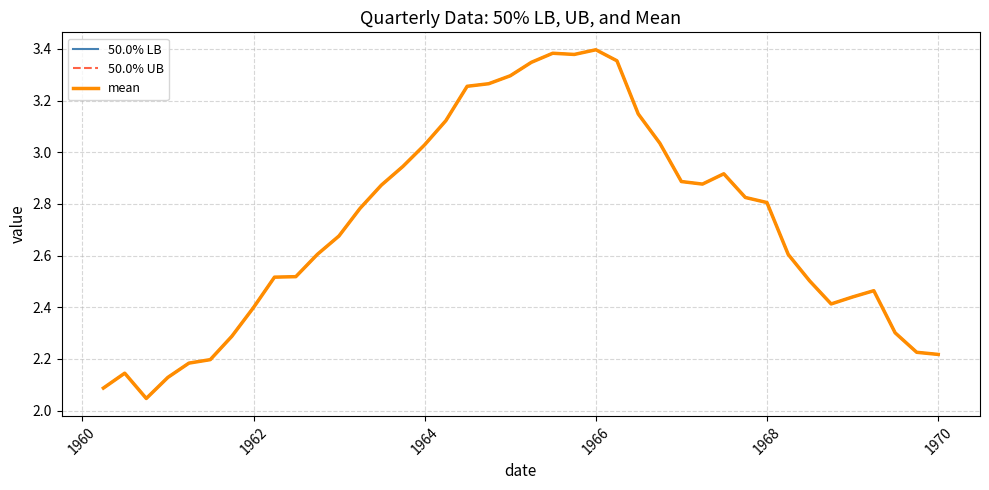

What is the maximum value shown in the chart?

3.4